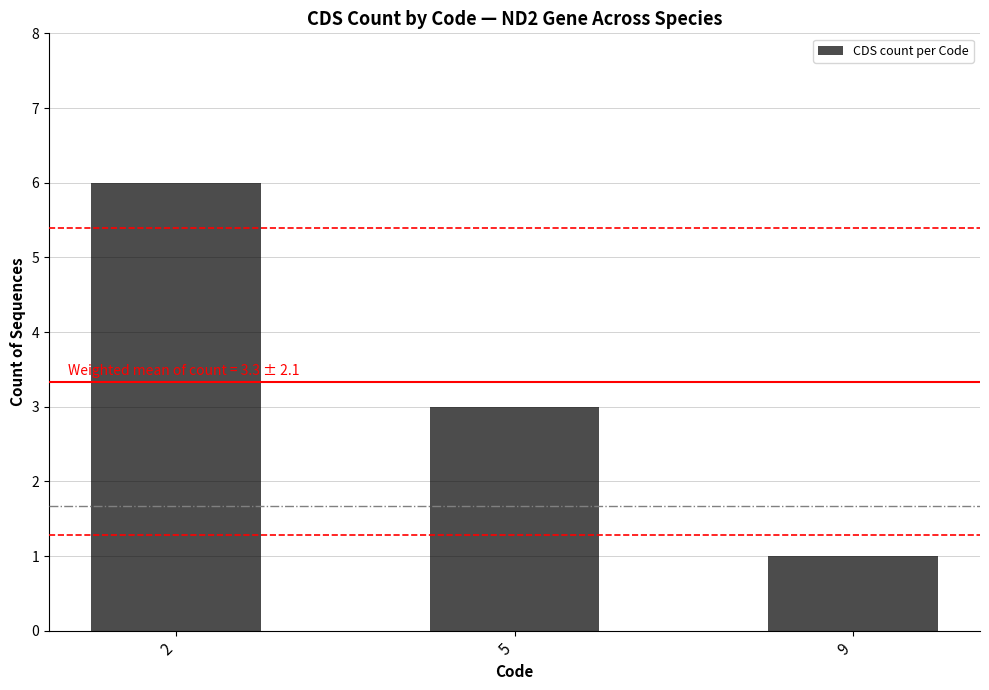

Approximately how many times larger is the value at 9 compared to 5?

0.3